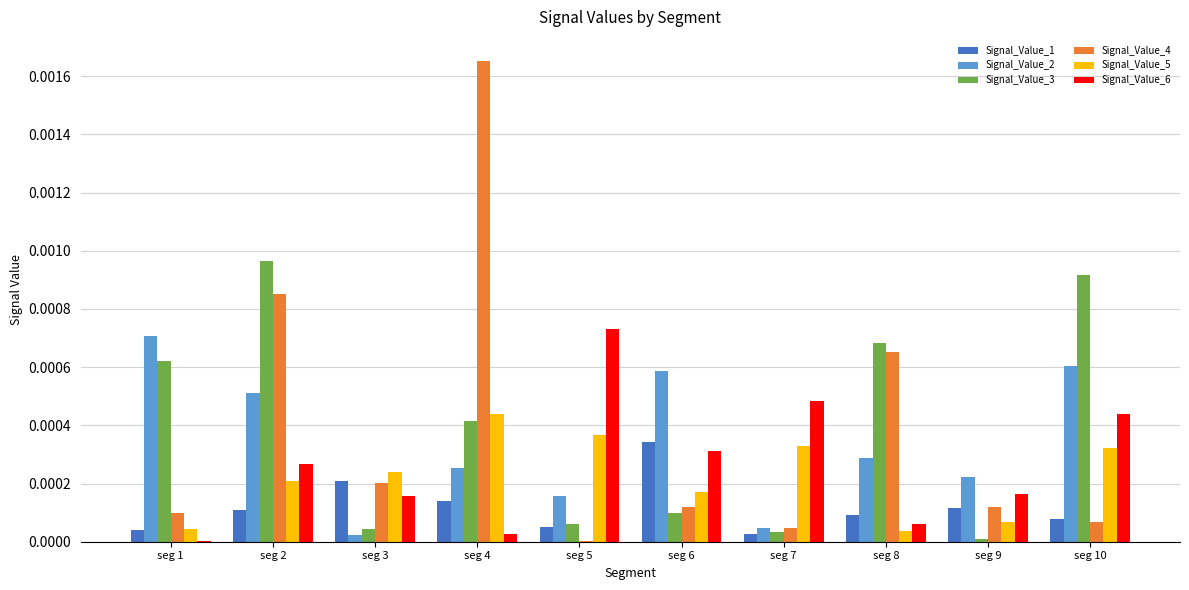

True or false: Signal_Value_4 has a value of 0.0 at seg 5.

True